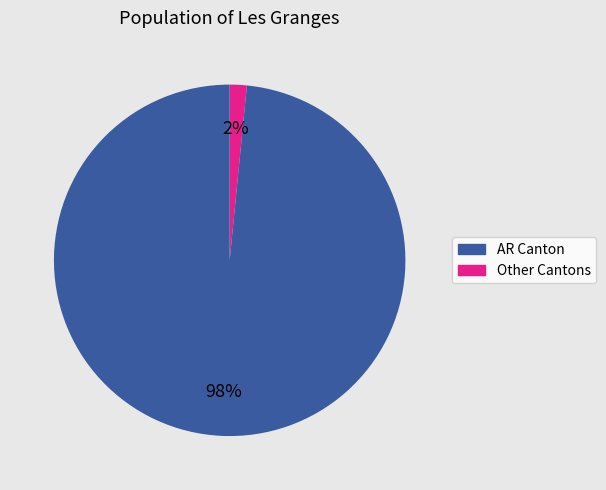

Is there any slice that represents more than half of the pie?

Yes